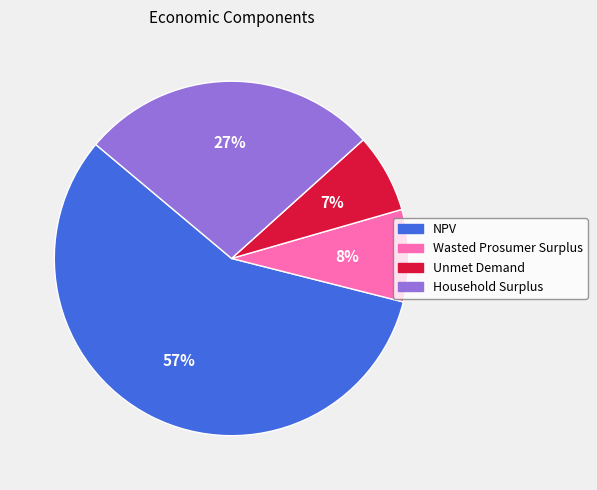

What is the smallest slice in the pie chart?

Unmet Demand